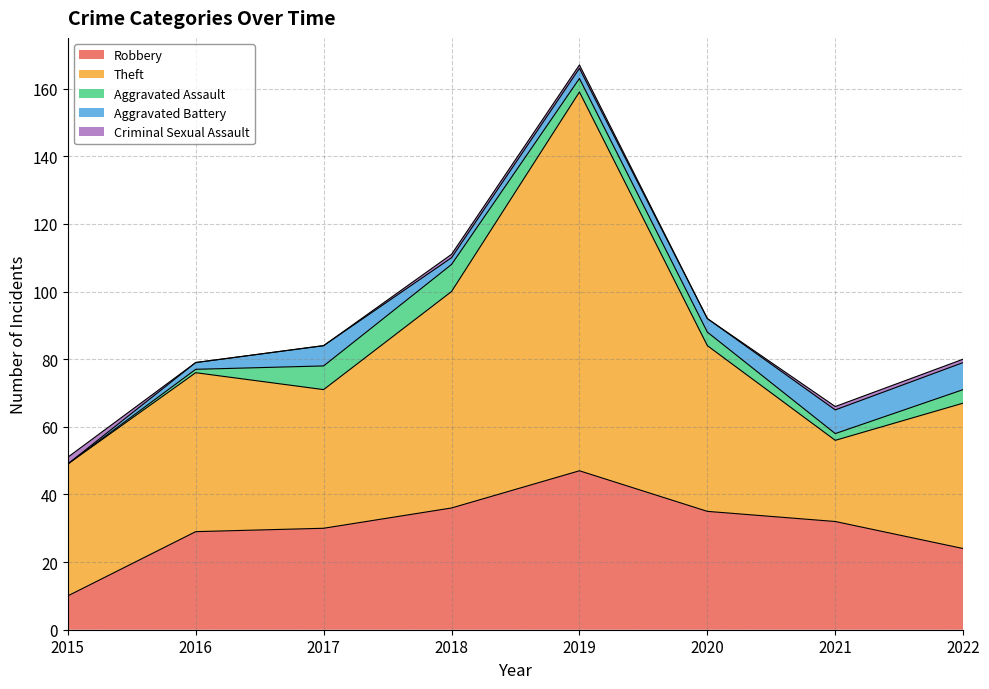

What is the difference between the maximum and minimum values in the Robbery series?

37